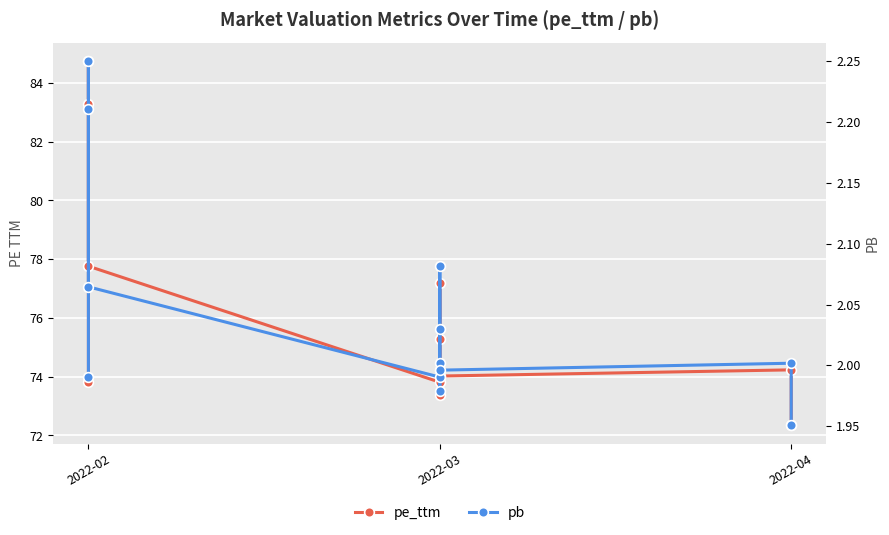

Reading left to right, what are all the values shown in this chart?

pe_ttm: 73.8	84.8	83.3	77.8	73.8	74.2	75.3	77.2	73.4	74.0	74.2	72.3
pb: 2.0	2.3	2.2	2.1	2.0	2.0	2.0	2.1	2.0	2.0	2.0	2.0